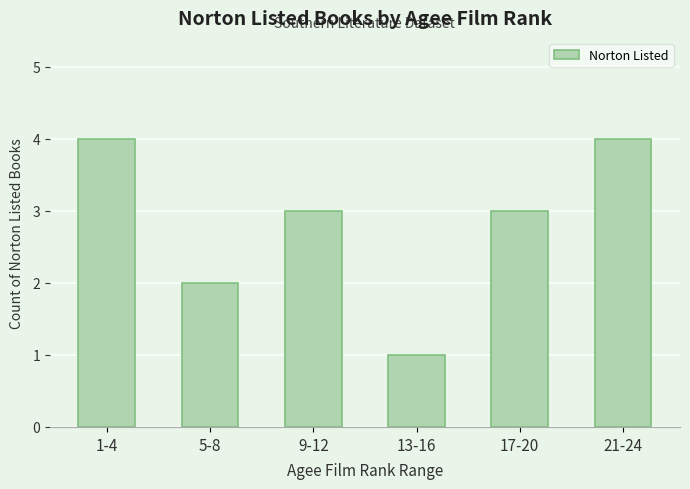

Between 13-16 and 9-12, which is larger?

9-12